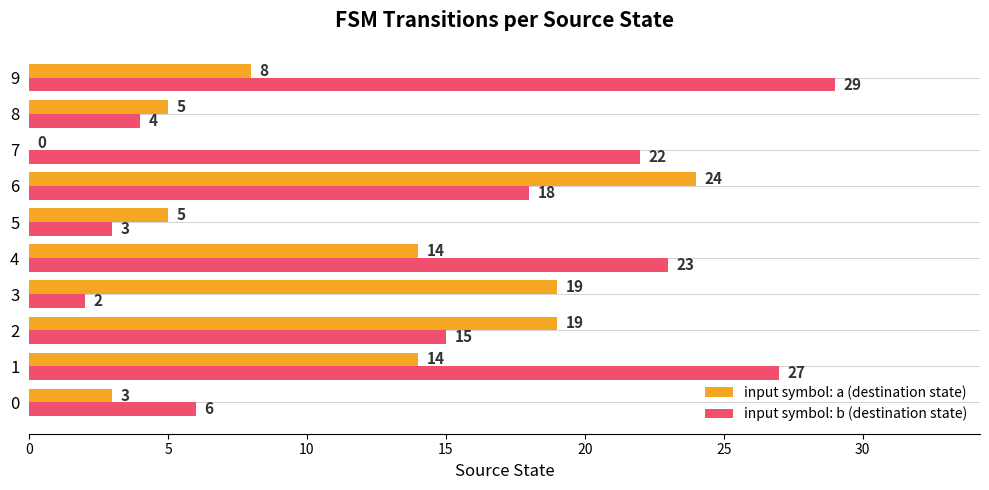

Which series changed the most between 6 and 7?

input symbol: a (destination state)